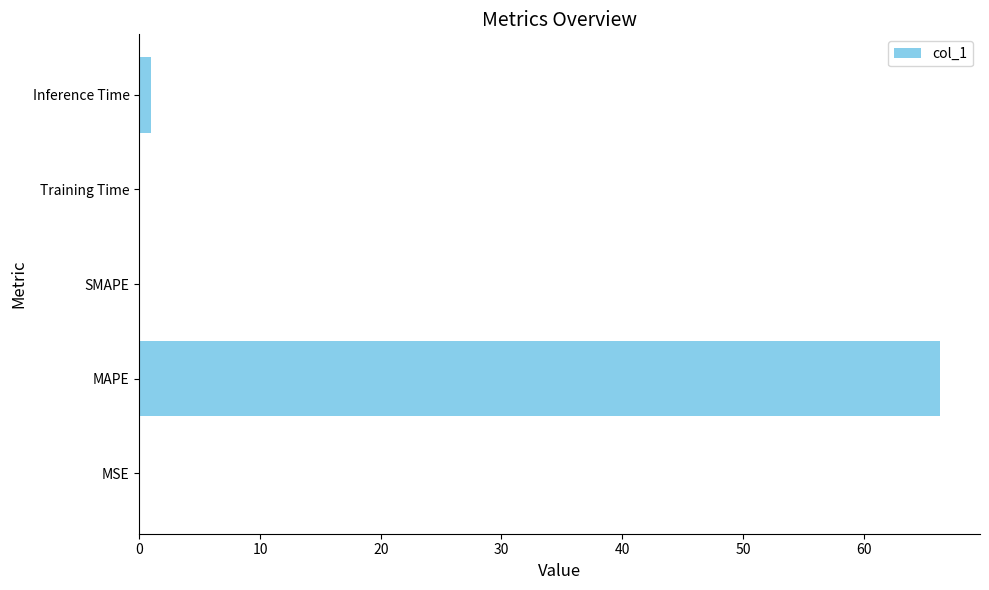

At which category does the chart reach its peak across all series?

MAPE